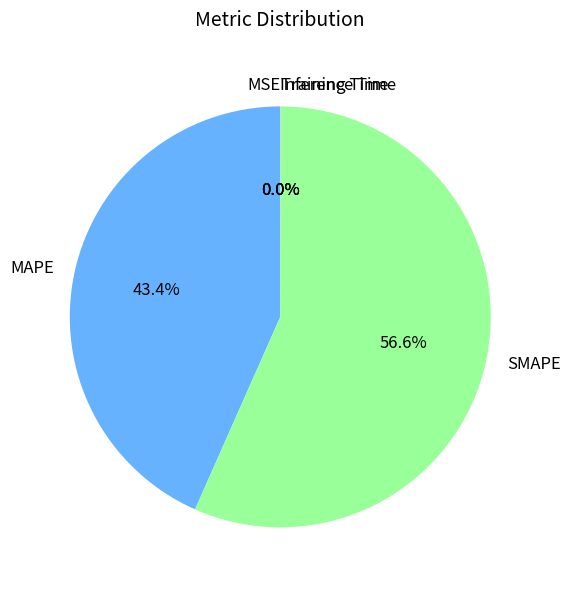

Is there any slice that represents more than half of the pie?

Yes